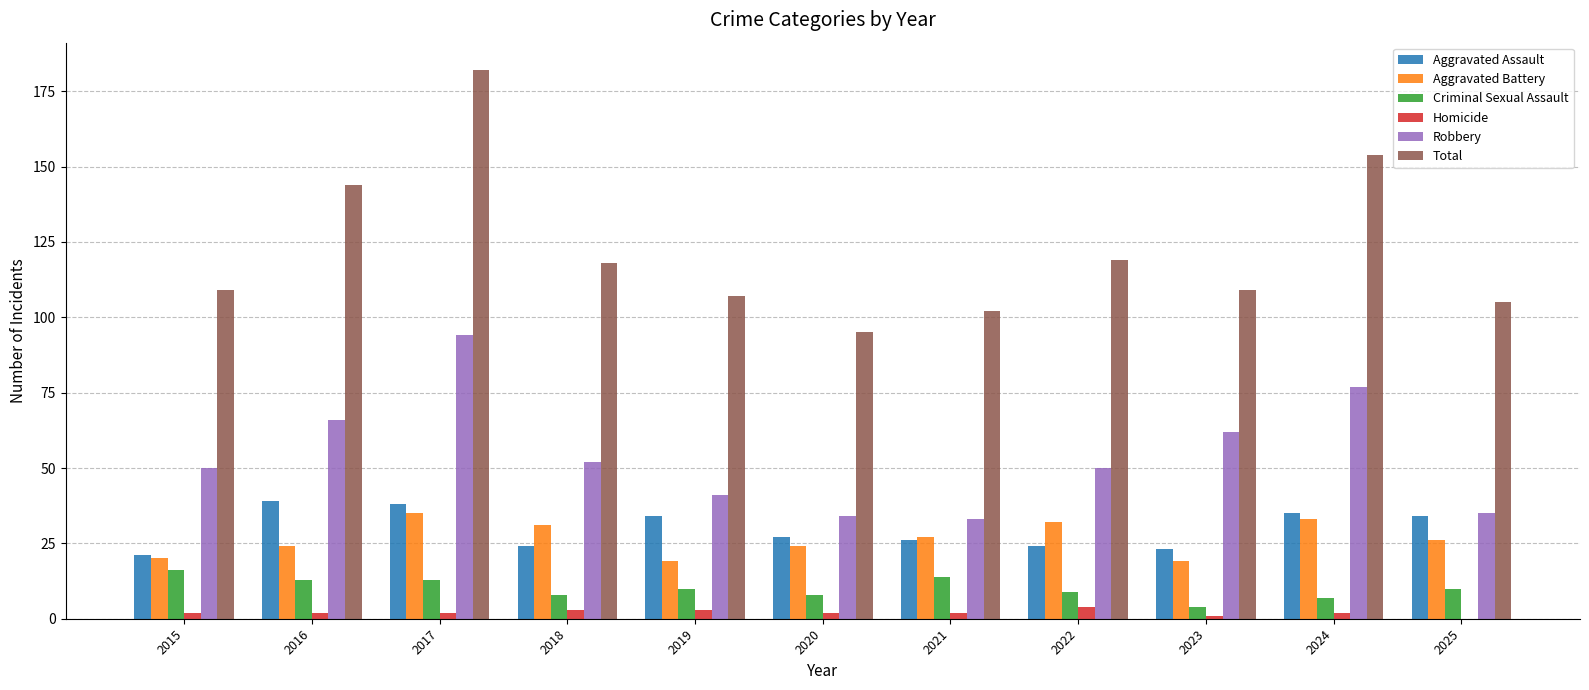

What is the spread (max minus min) of values at 2020?

93